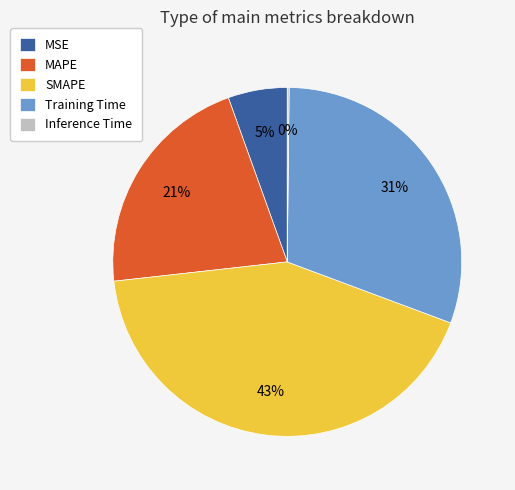

Does SMAPE account for over 50% of the chart?

No